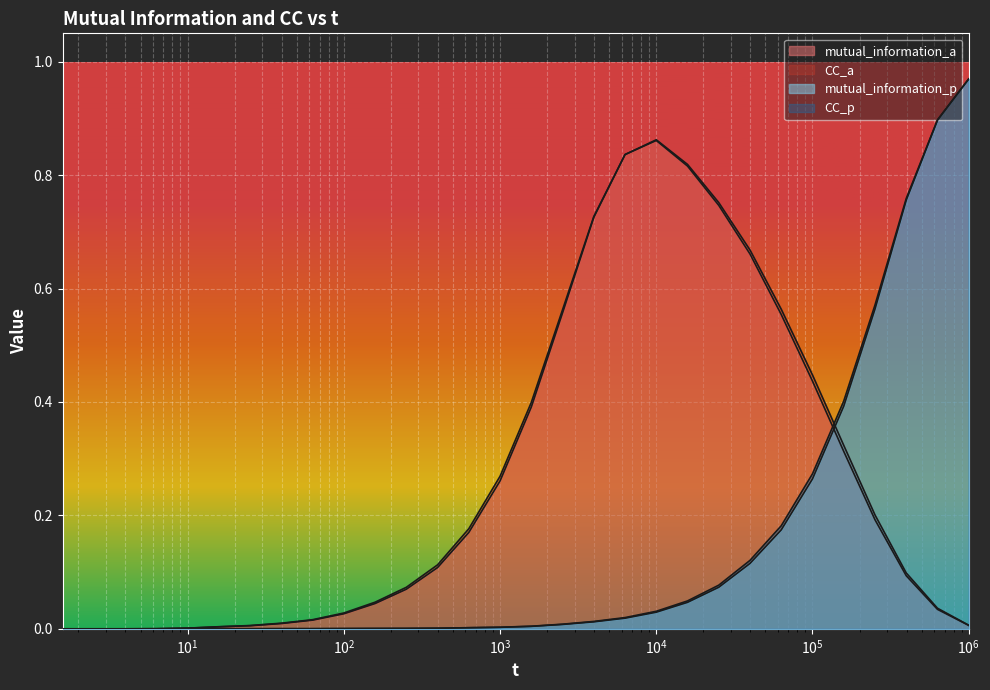

Does the chart display data point markers on the line(s)?

No